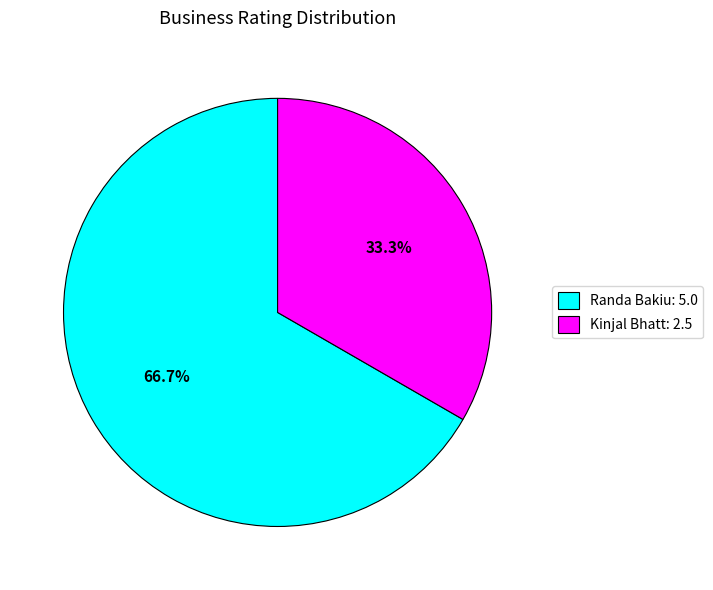

To the nearest percent, what is the combined percentage of Kinjal Bhatt and Randa Bakiu?

100%